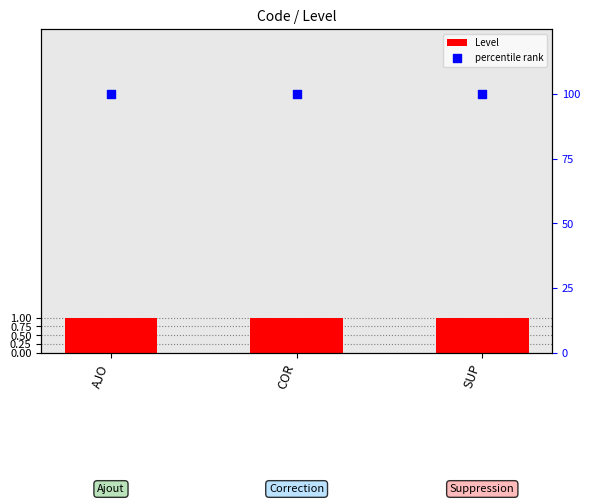

Is the value of percentile rank at SUP greater than the value of Level at COR?

Yes